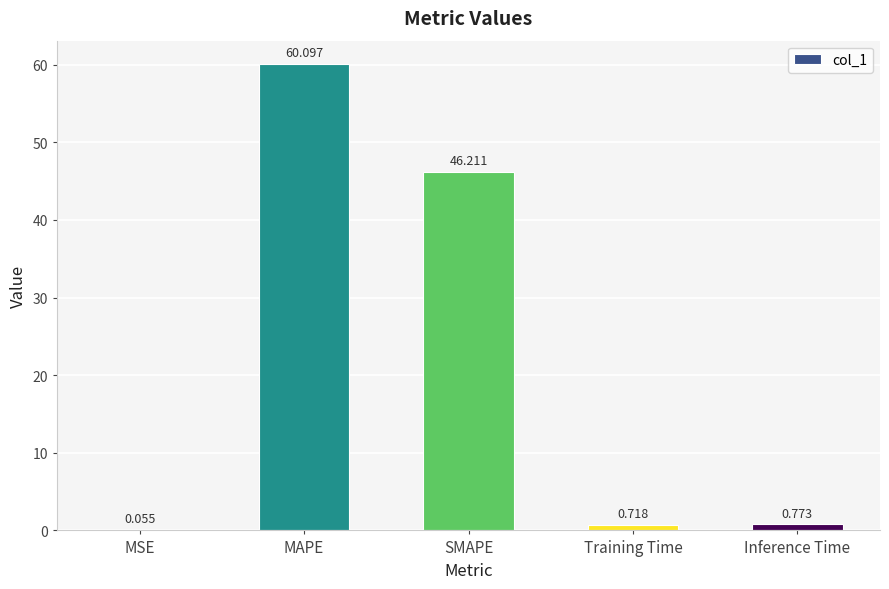

Where is the data nearest to the value 30?

SMAPE